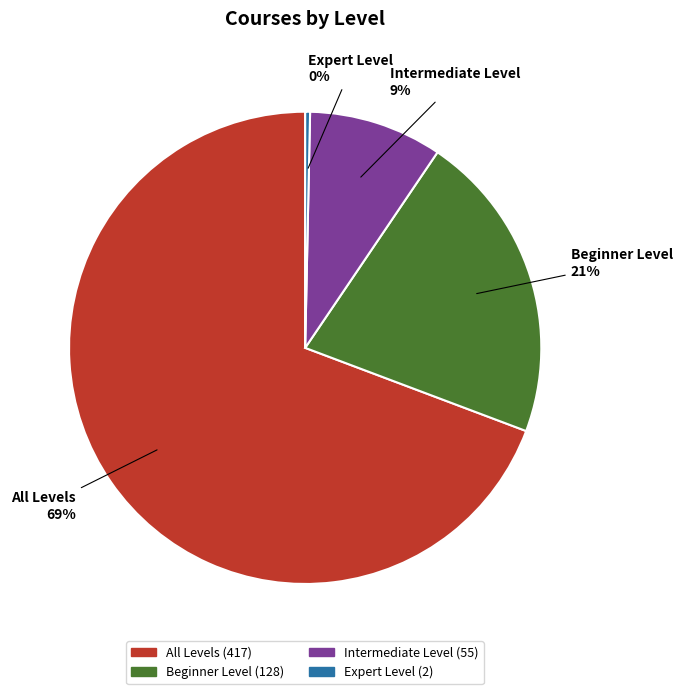

Is the sum of All Levels and Expert Level greater than half?

Yes